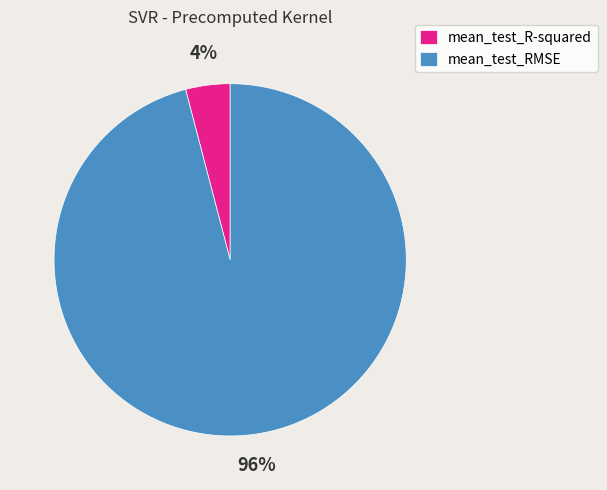

Count the number of slices in the pie.

2